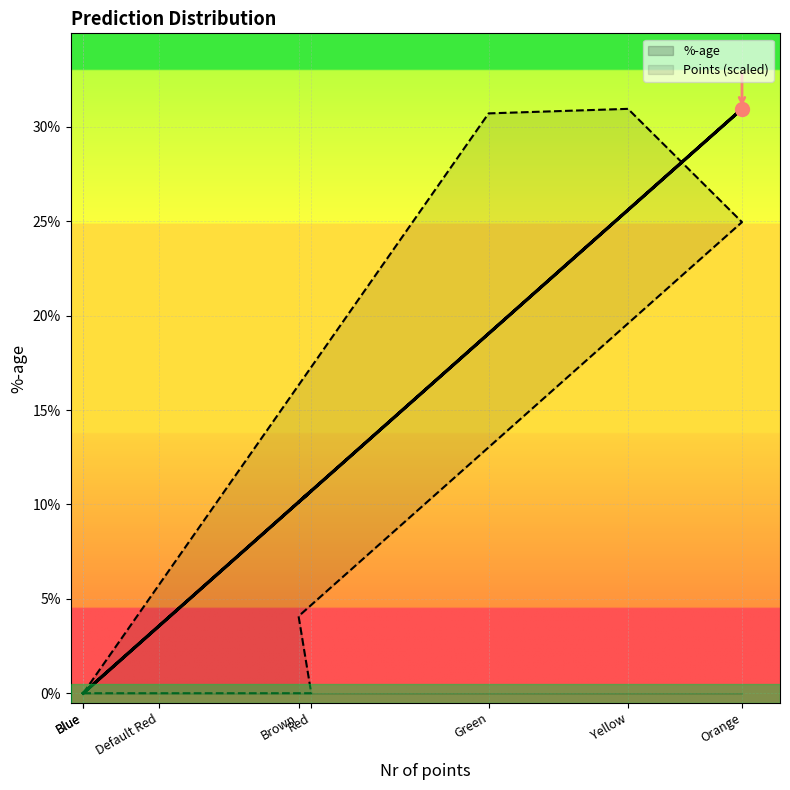

The %-age series shows 0.1 at Brown. True or false?

True